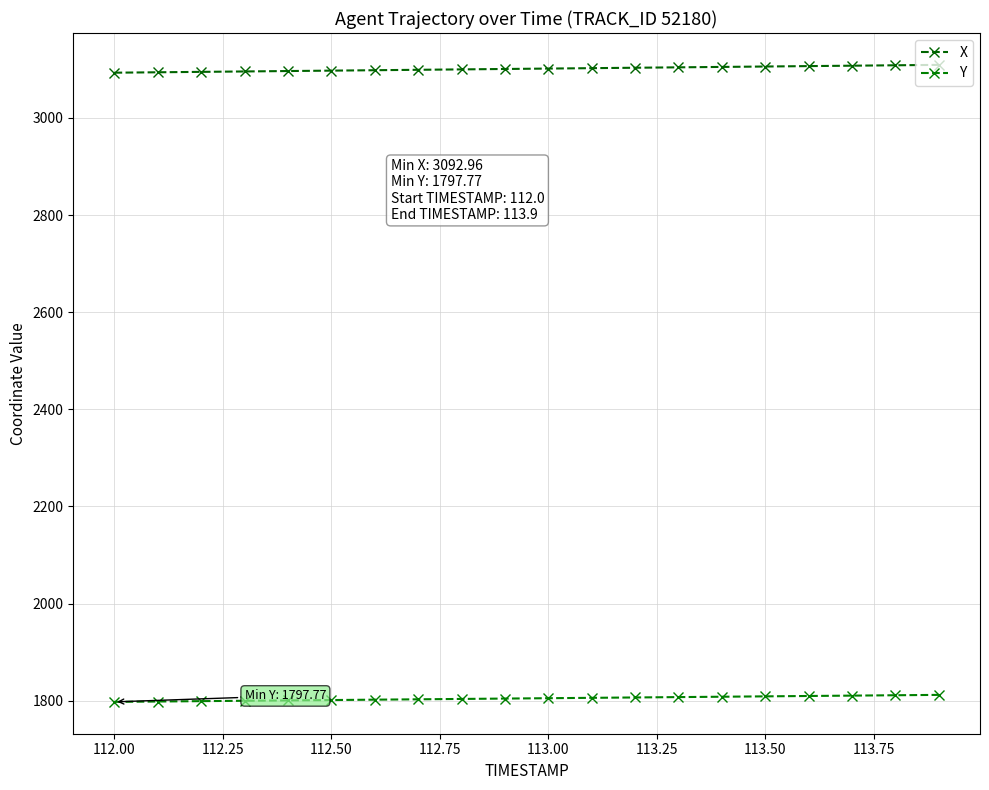

How many series are shown in this chart?

2